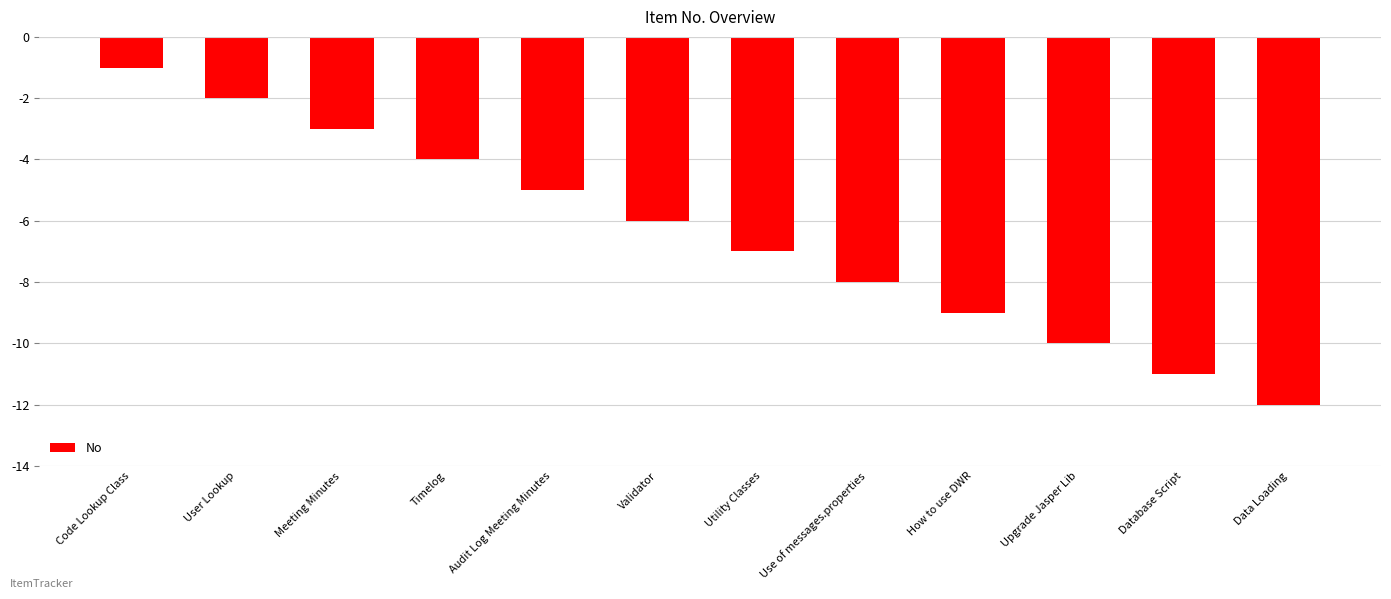

What is the label of the 2nd bar from the left?

User Lookup